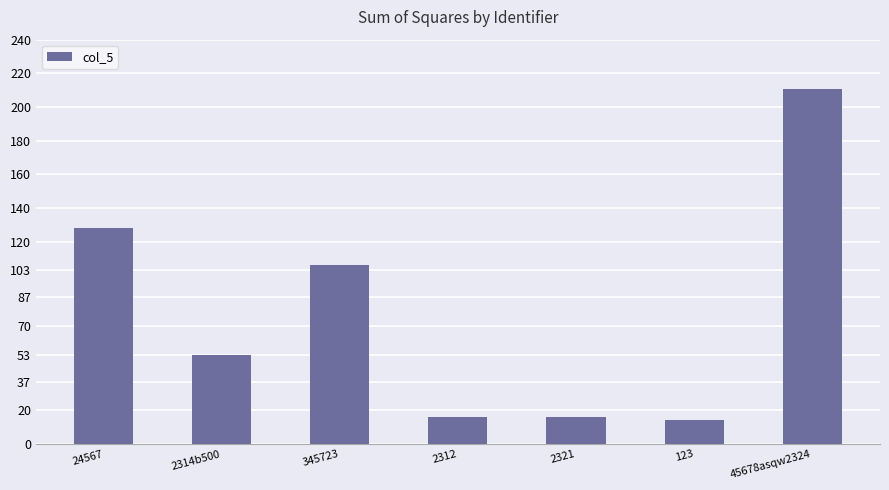

What is the greatest value displayed?

211